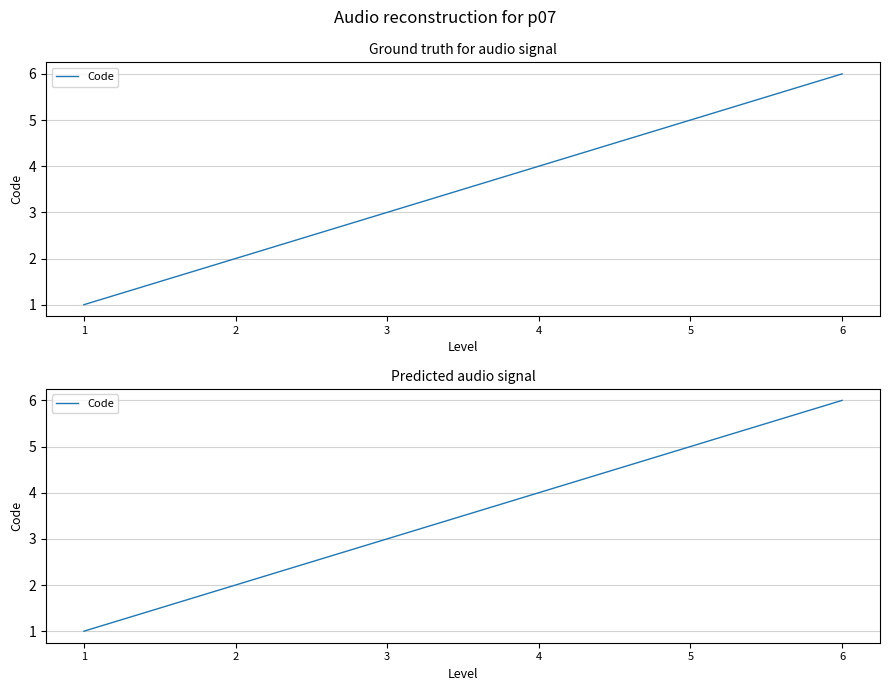

How many lines are shown in the chart?

1